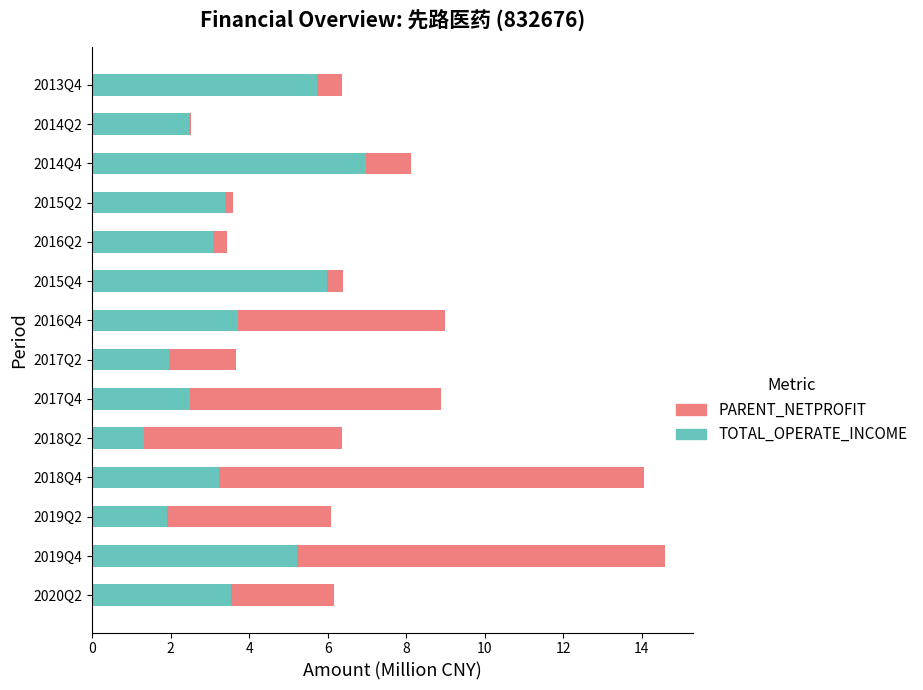

What is the difference between the maximum and minimum values in the TOTAL_OPERATE_INCOME series?

5.7